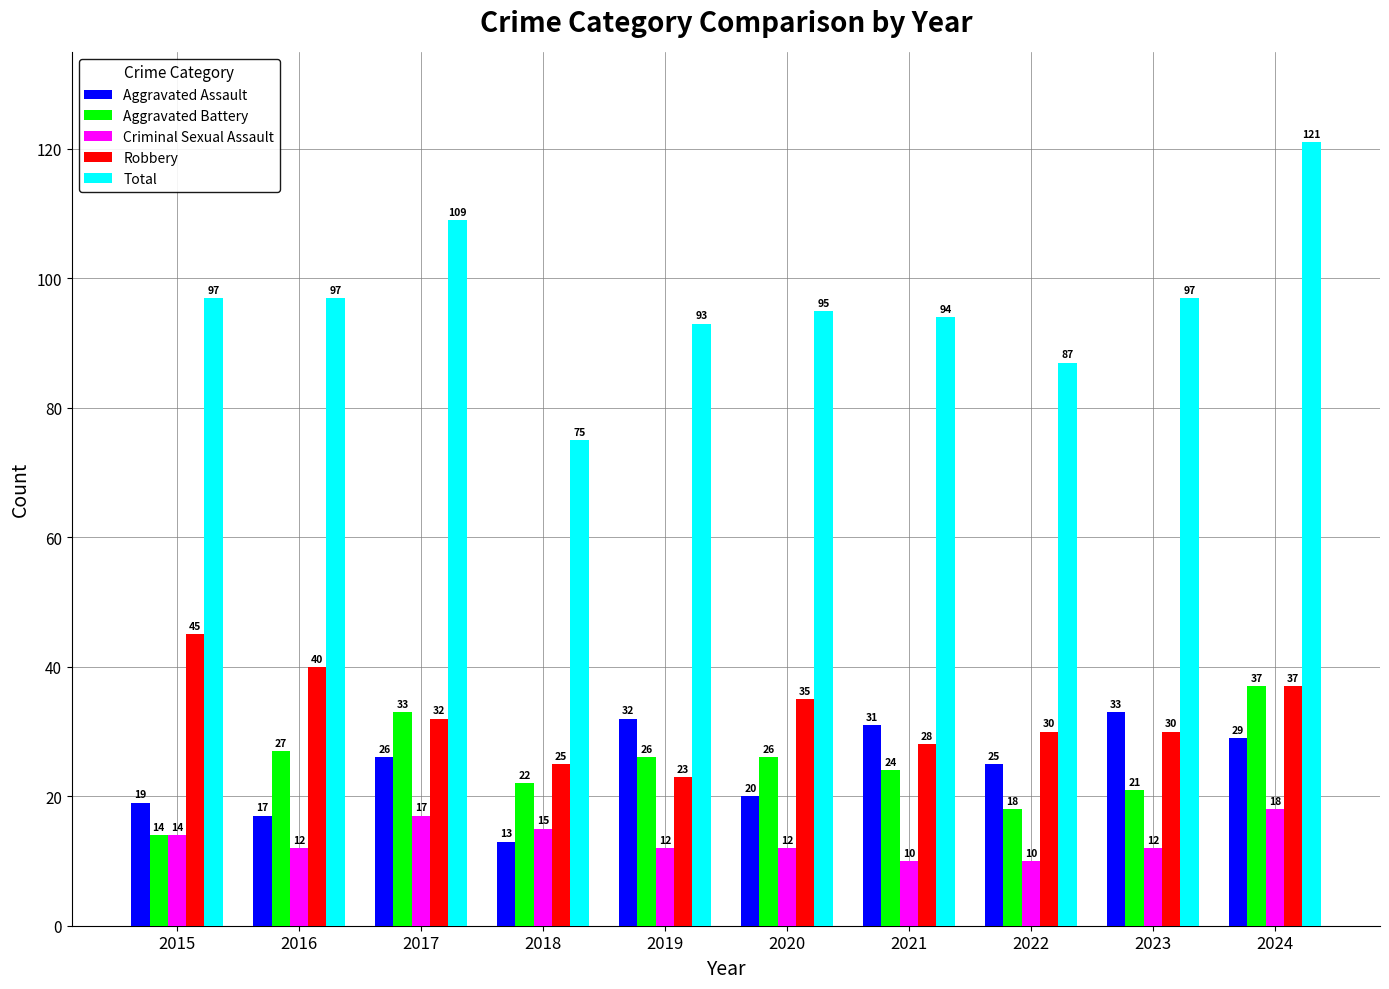

What are all the series names shown in the legend?

Aggravated Assault, Aggravated Battery, Criminal Sexual Assault, Robbery, Total